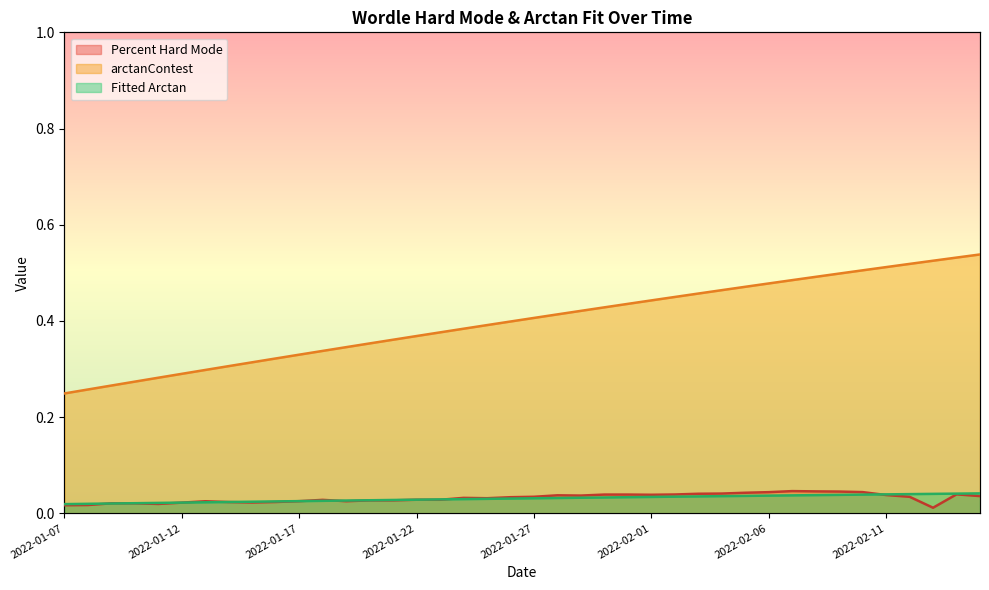

True or false: arctanContest and Percent Hard Mode cross at least once.

False